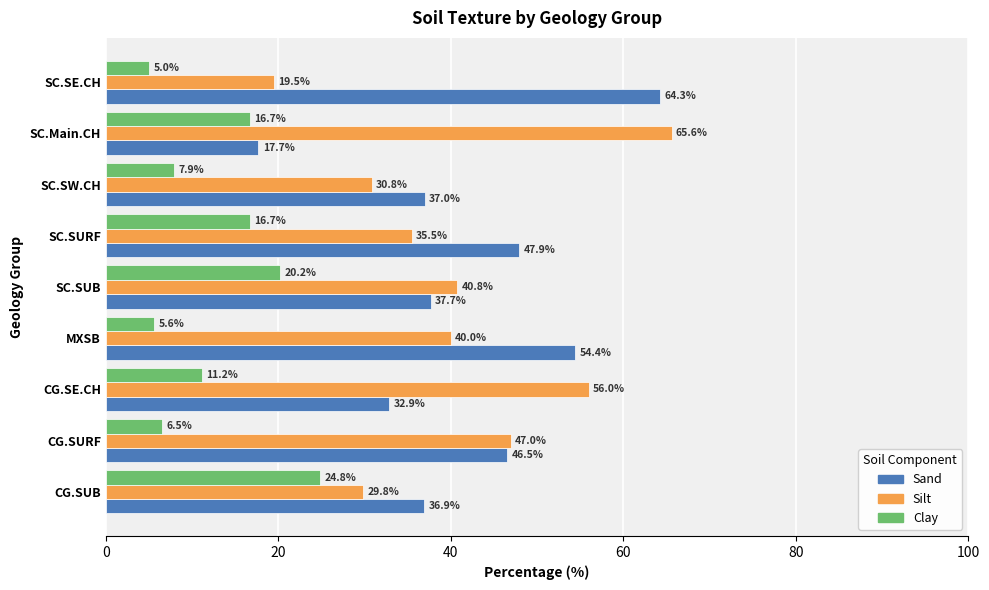

Which category has the highest value across all series?

SC.Main.CH